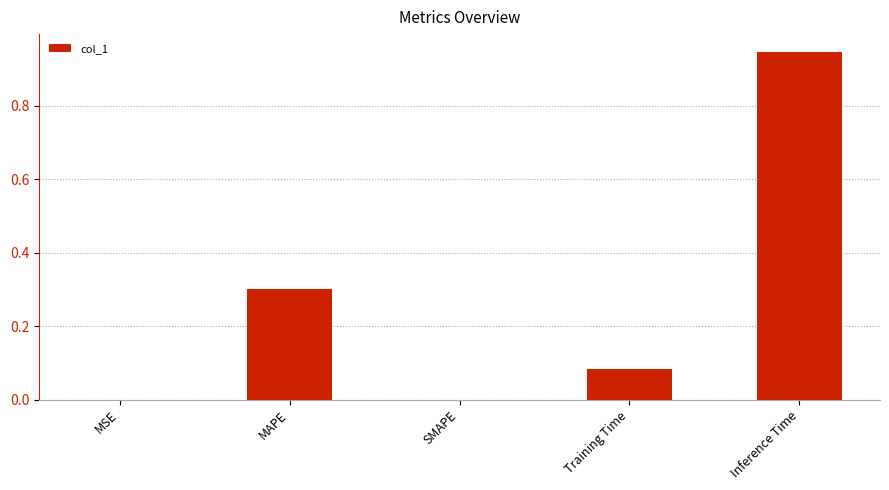

How many series are shown in this chart?

1